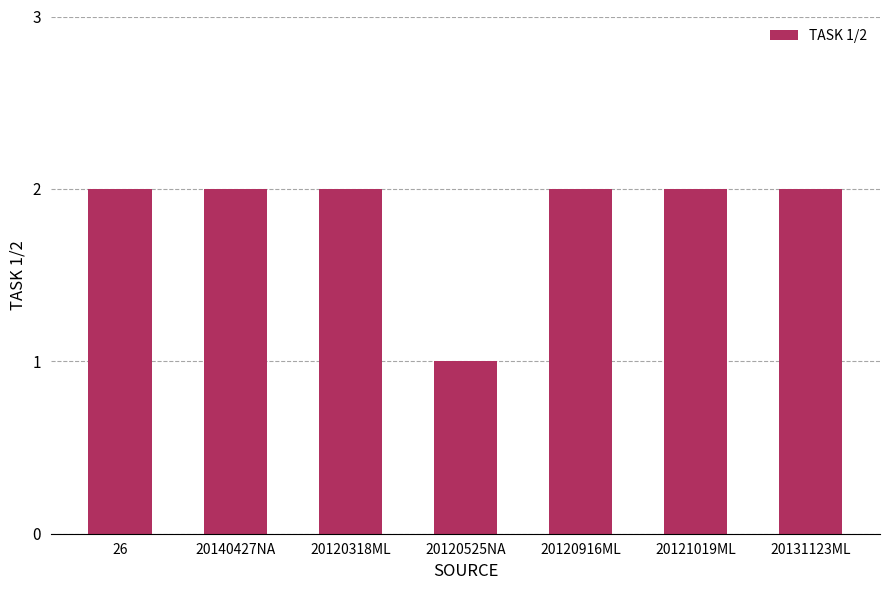

What is the sum of all values?

13